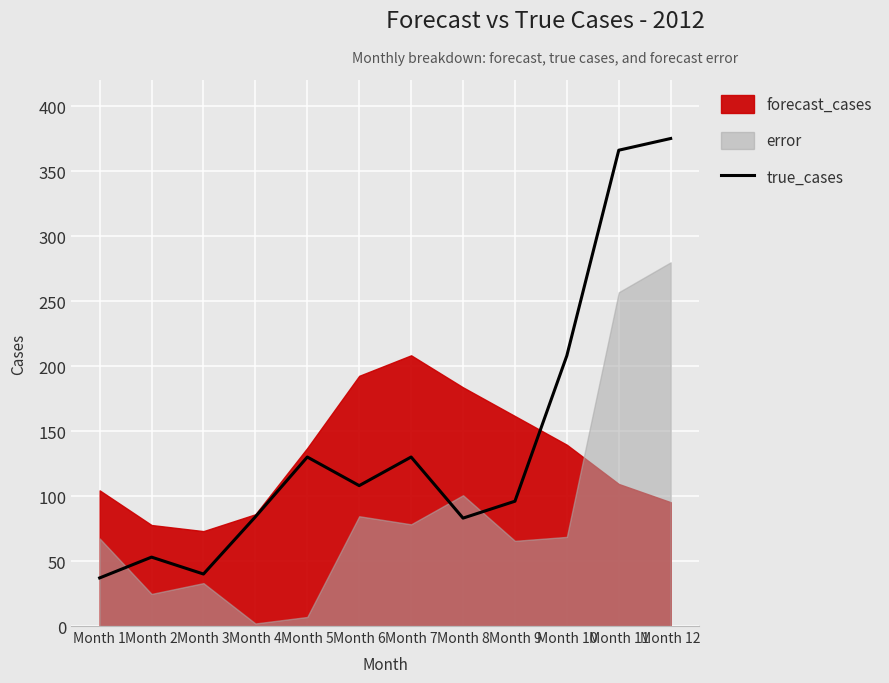

At which category does the chart reach its minimum across all series?

Month 1